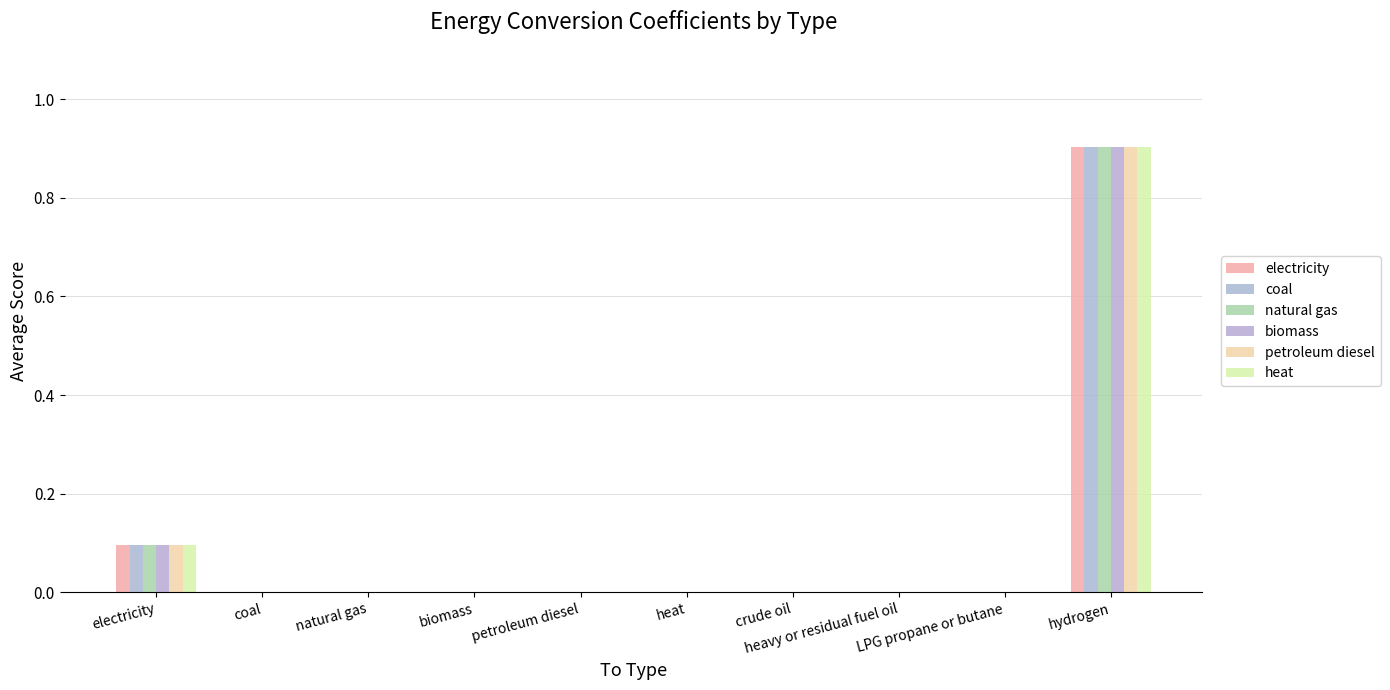

How many distinct data groups are displayed?

6